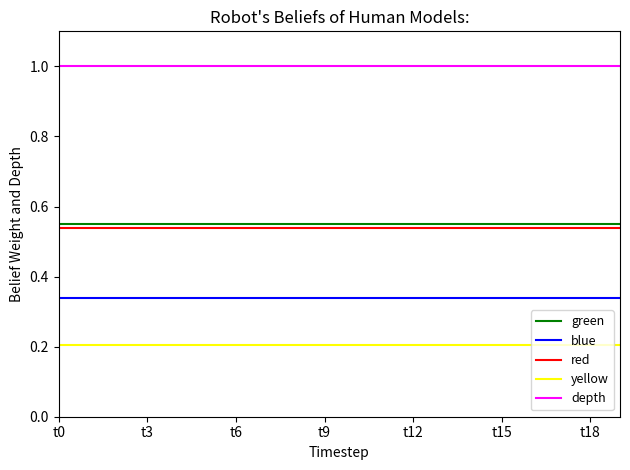

Which series has the largest total across all categories?

depth